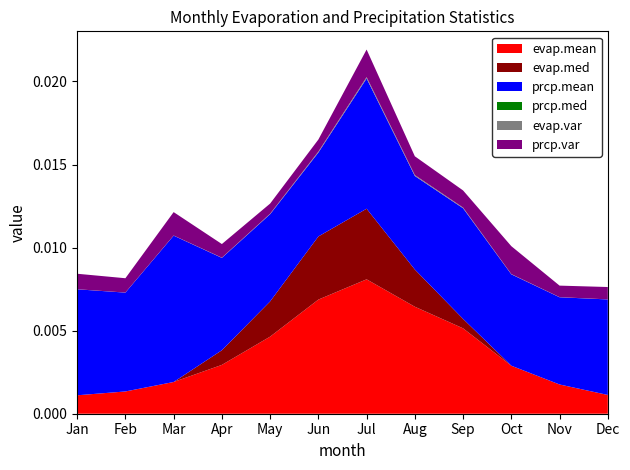

At which category is the sum across all series the highest?

Jul